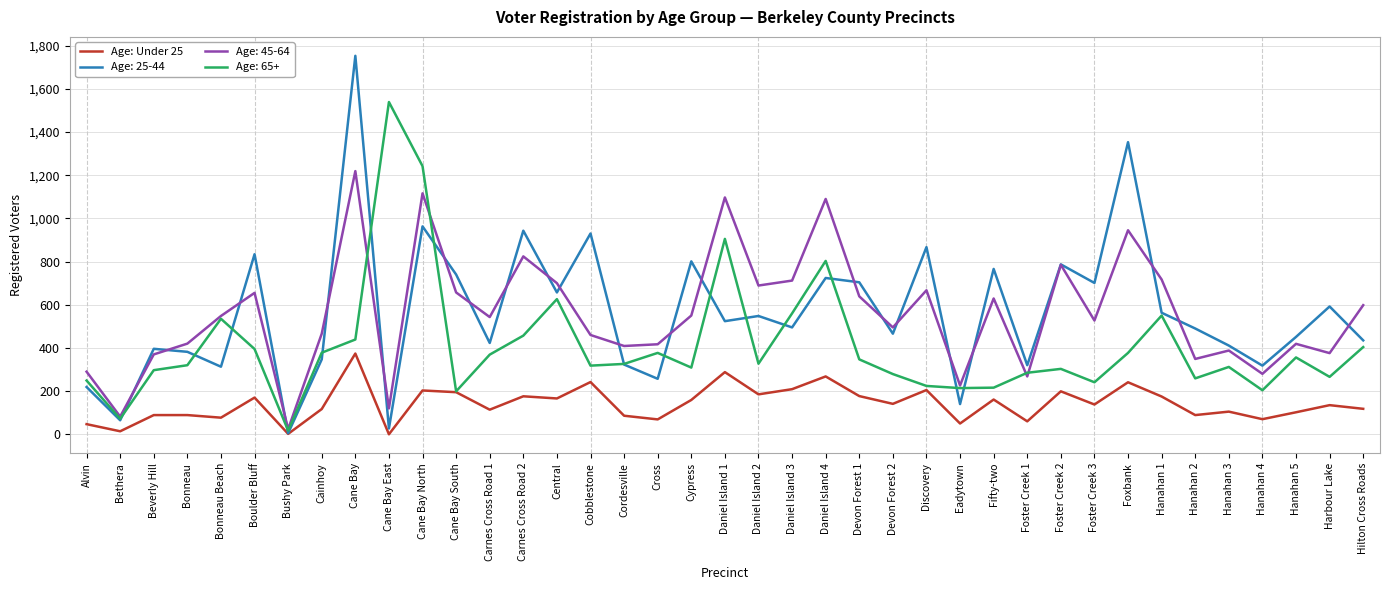

Does the chart have visible grid lines?

Yes